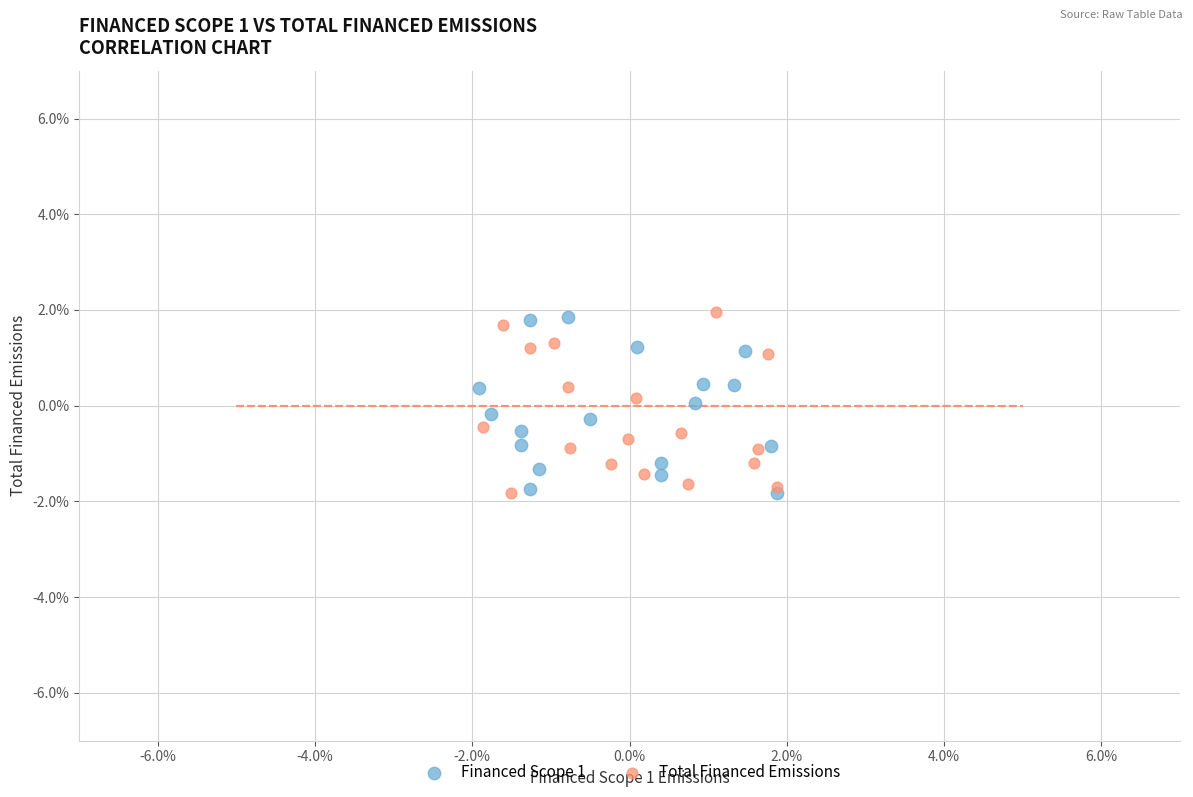

What are all the series names shown in the legend?

Financed Scope 1, Total Financed Emissions